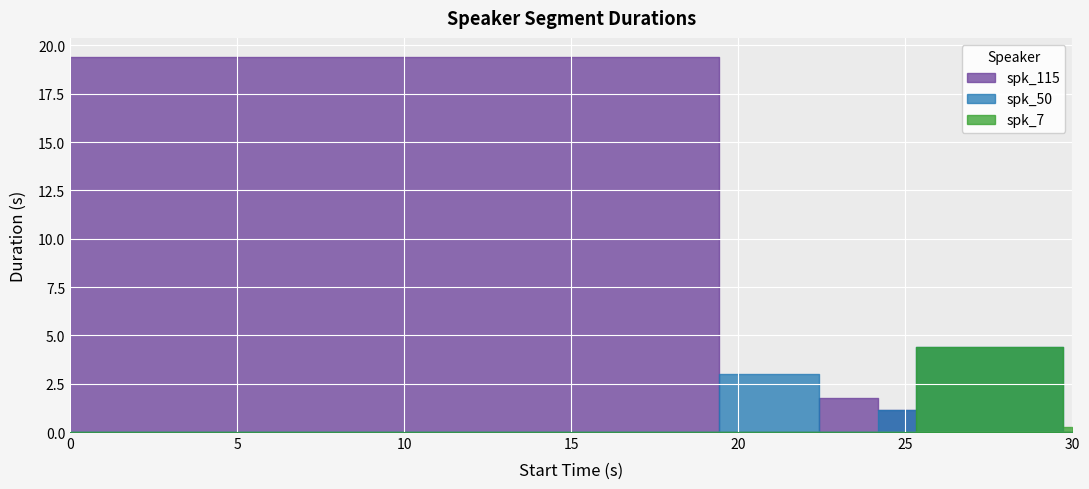

The value of spk_50 at 24.185 is 1.7. True or false?

False